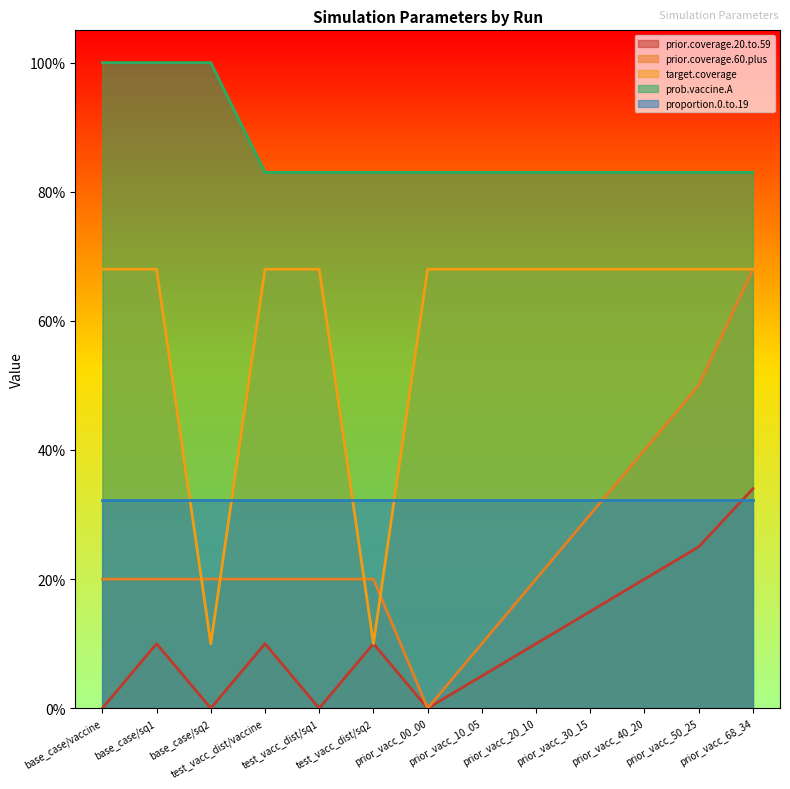

Rank the categories by prob.vaccine.A value from lowest to highest.

test_vacc_dist/vaccine, test_vacc_dist/sq1, test_vacc_dist/sq2, prior_vacc_00_00, prior_vacc_10_05, prior_vacc_20_10, prior_vacc_30_15, prior_vacc_40_20, prior_vacc_50_25, prior_vacc_68_34, base_case/vaccine, base_case/sq1, base_case/sq2